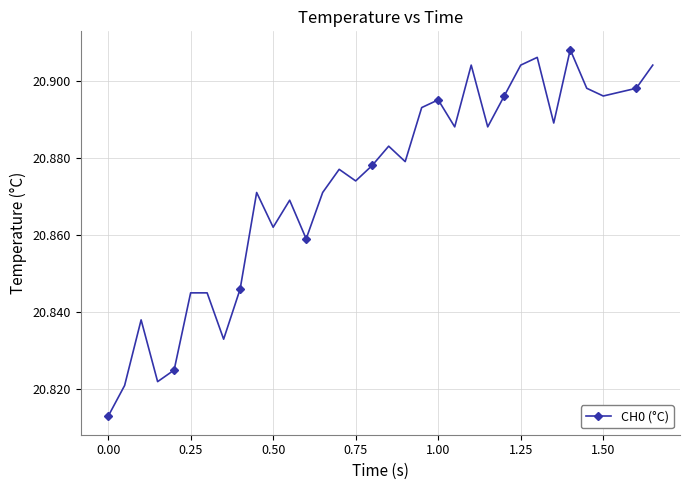

What is the sum of all values?

709.7